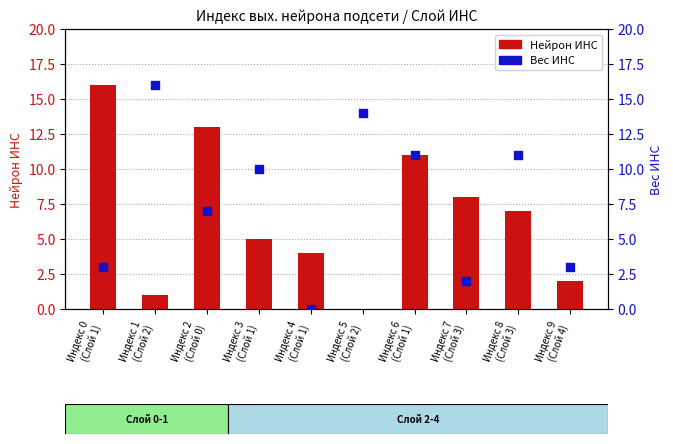

At how many categories does at least one series exceed 11?

4